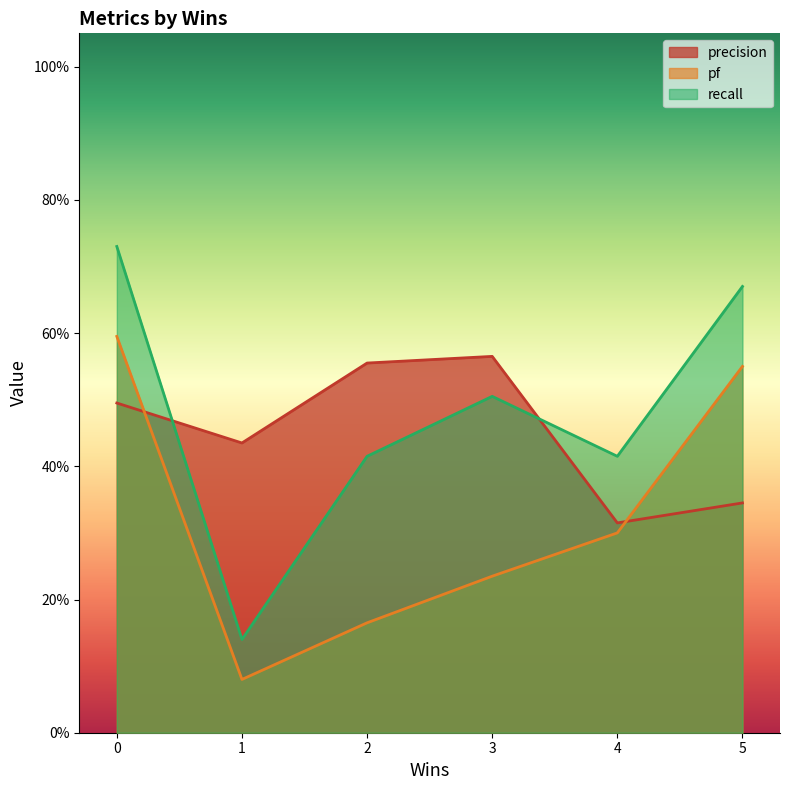

The precision series shows 0.3 at 5. True or false?

True